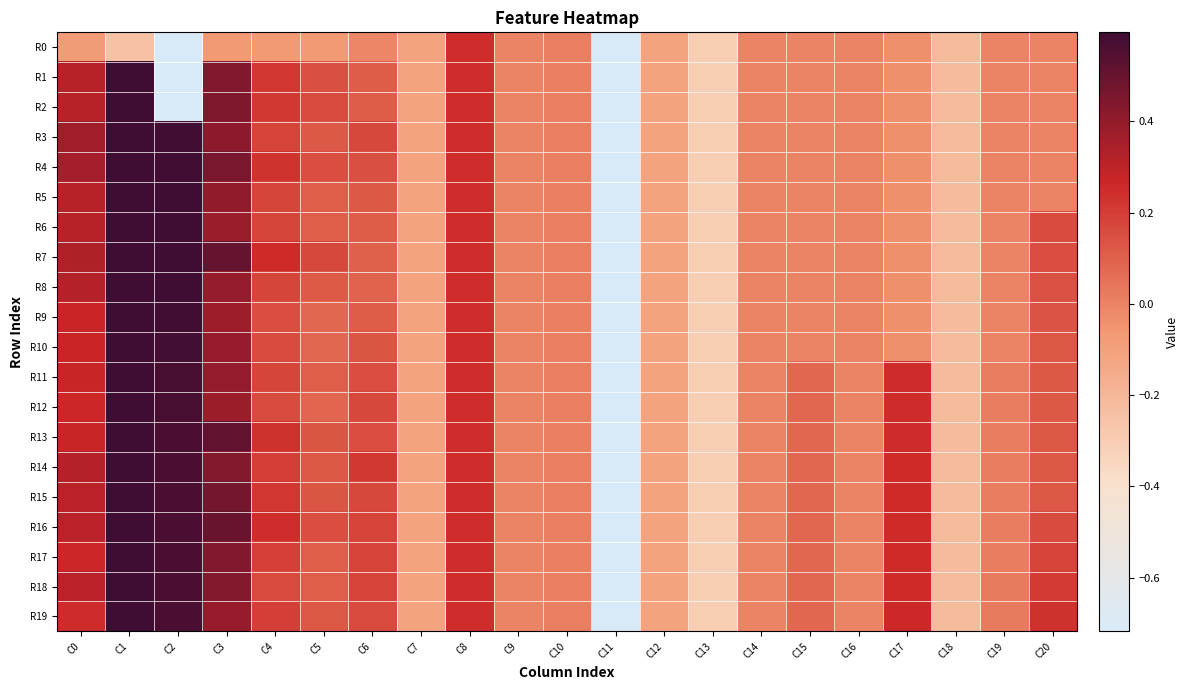

What is the total value across all series at C7?

-2.2